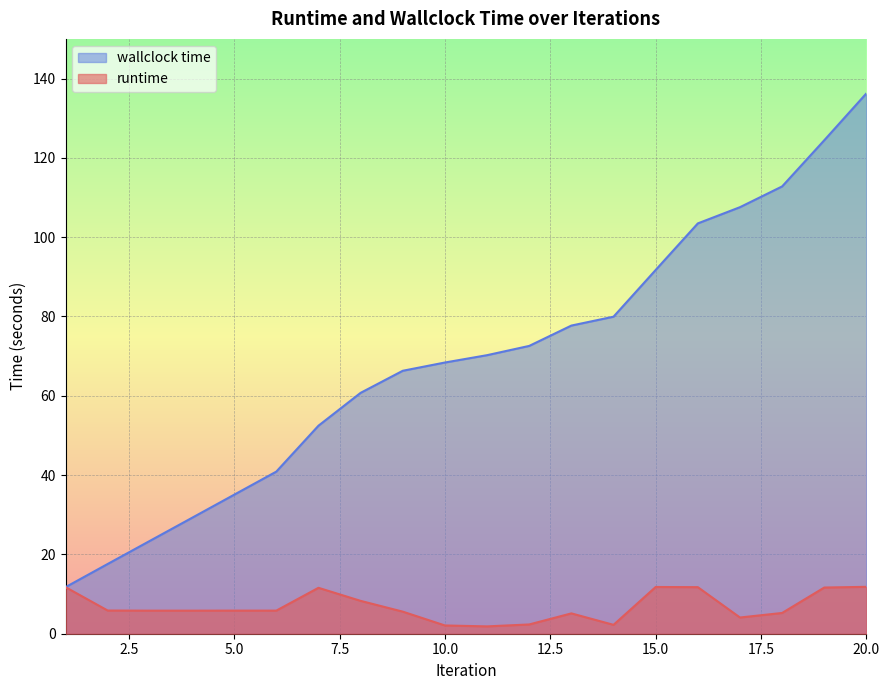

Count the number of data series in this chart.

2